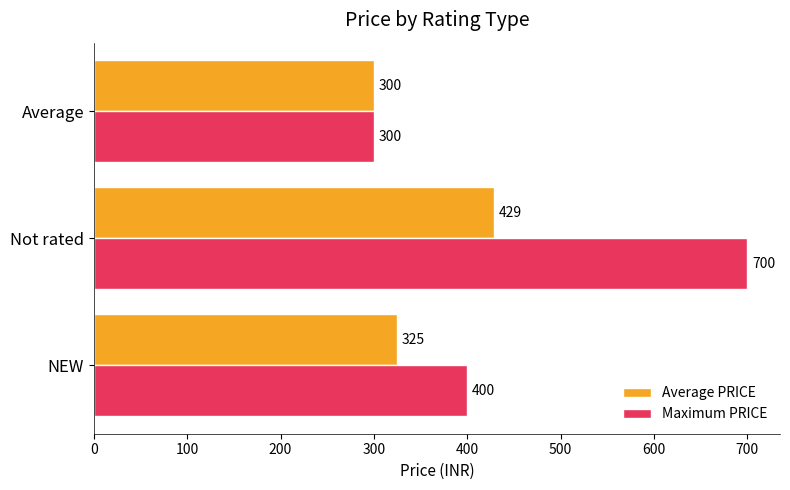

At which label does Average PRICE reach its peak?

Not rated